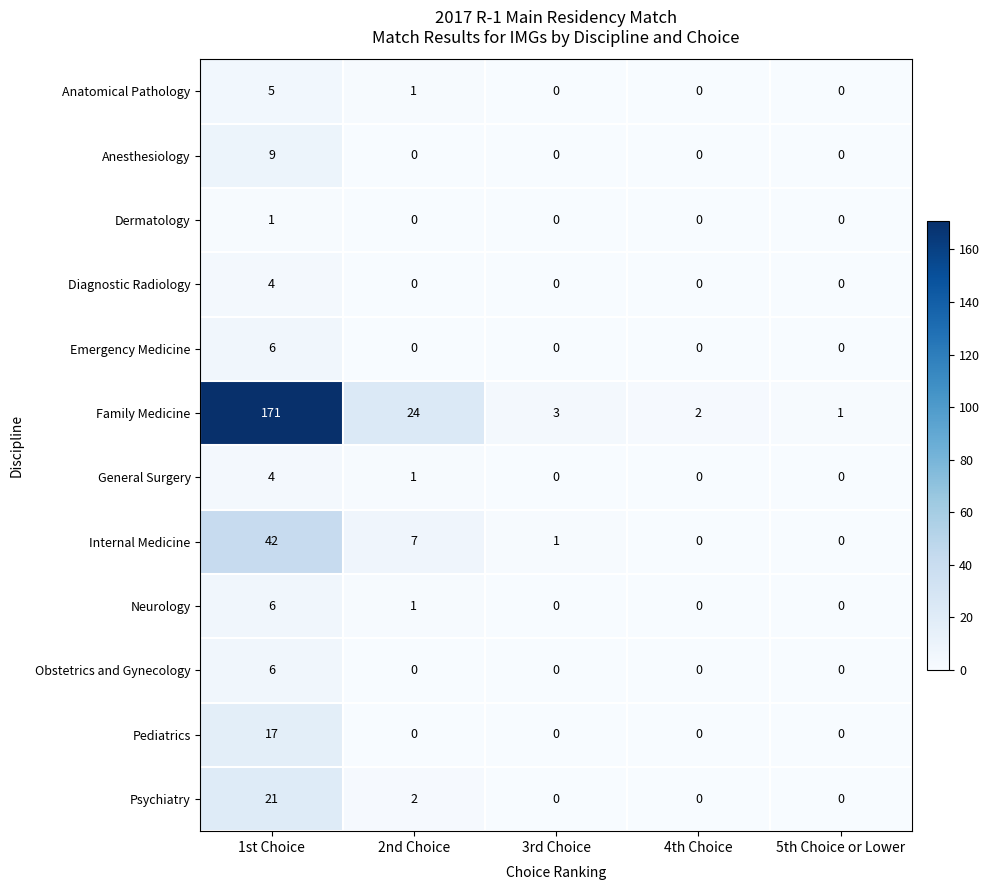

Is it true that Neurology equals 4 at 4th Choice?

False